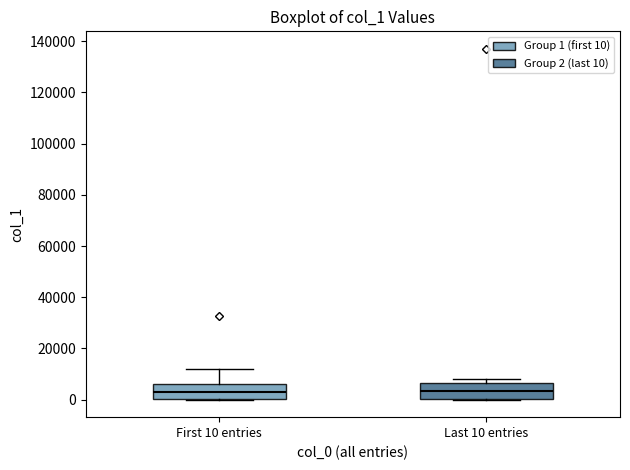

Reading left to right, read every box against the y-axis: the position of its median line, the range the box covers, and the ends of its whiskers. The values are not printed on the chart, so give them approximately, as read against the axis.

First 10 entries: median 2000, box 0 to 6000, whiskers 0 to 12000
Last 10 entries: median 4000, box 0 to 6000, whiskers 0 to 8000